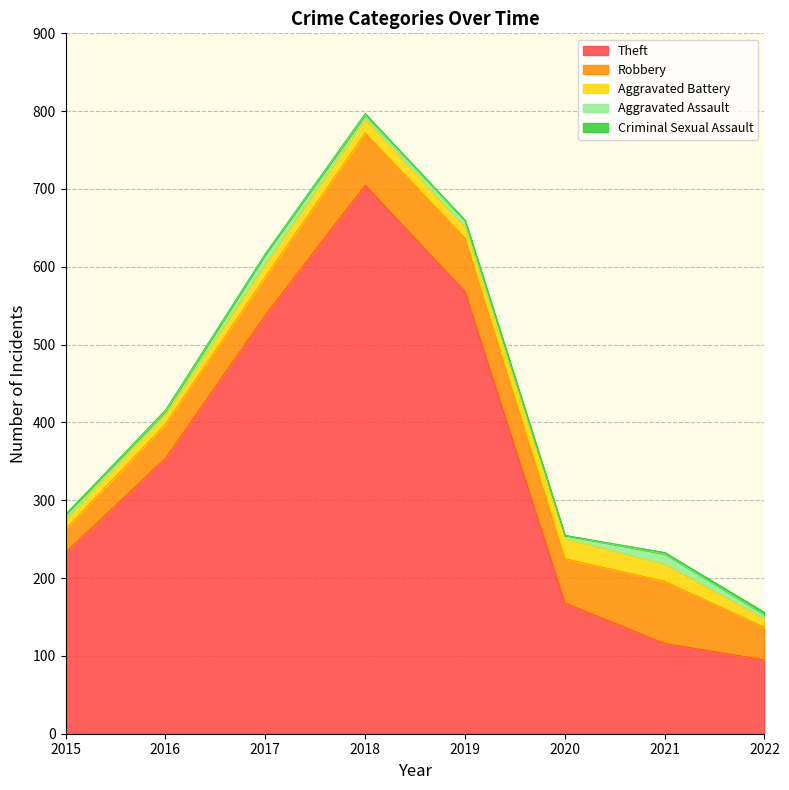

Rank the series at 2015 from lowest to highest value.

Criminal Sexual Assault, Aggravated Assault, Aggravated Battery, Robbery, Theft